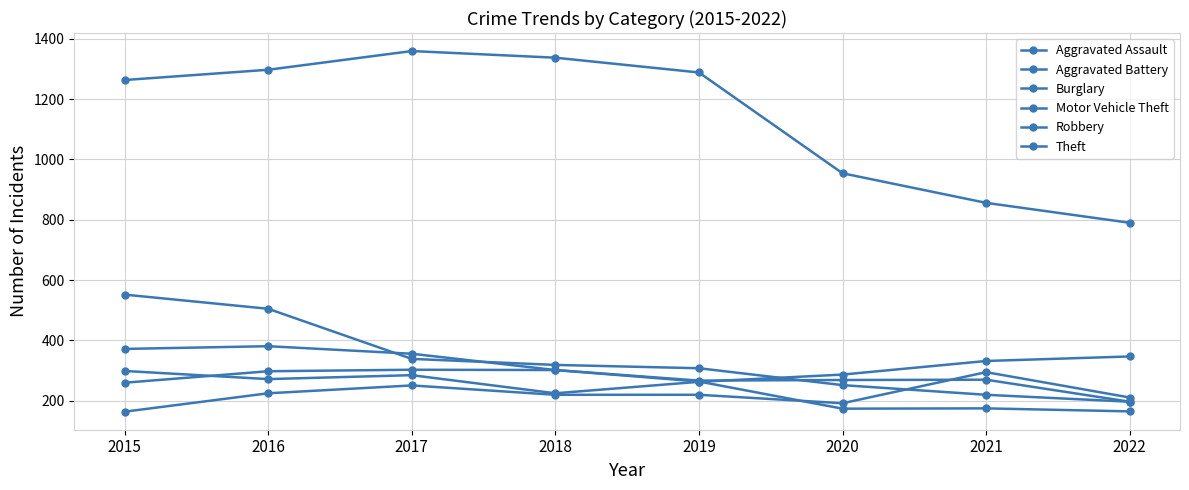

The value of Burglary at 2022 is 197. True or false?

True